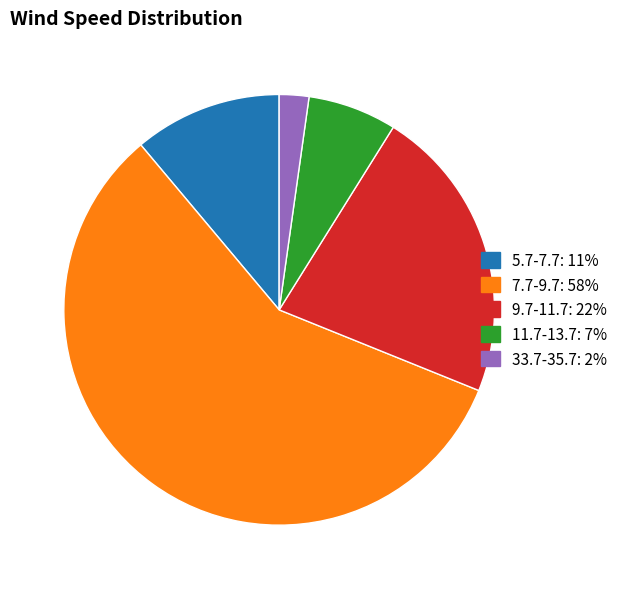

Is there any slice that represents more than half of the pie?

Yes